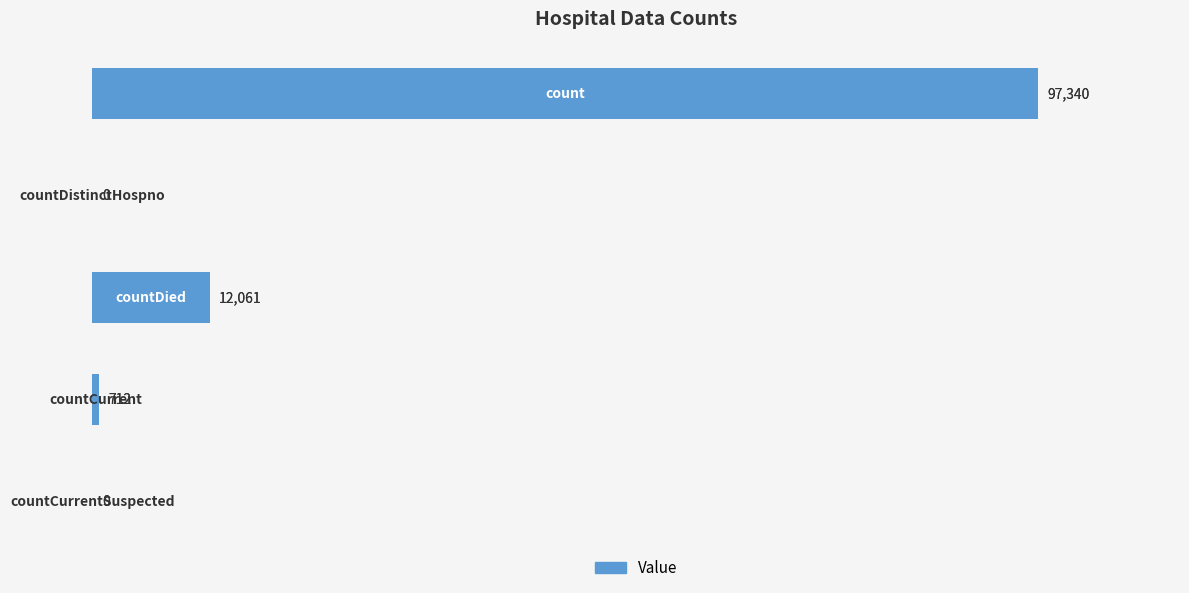

How many values are above zero?

3